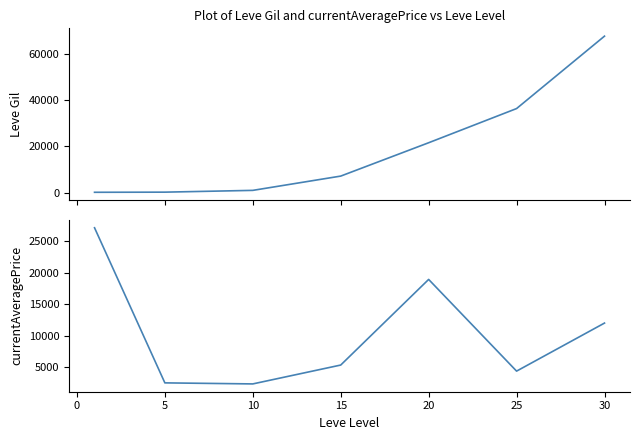

What are all the series names shown in the legend?

Leve Gil, currentAveragePrice